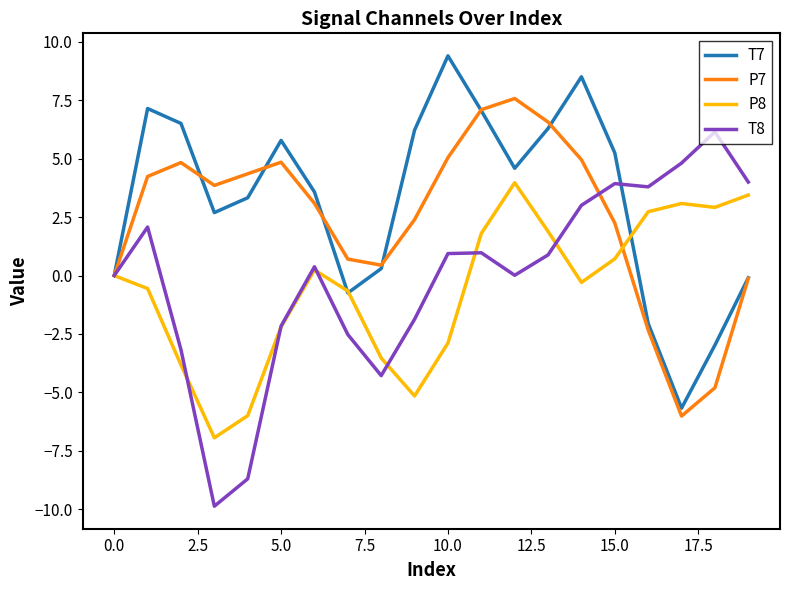

What is the maximum value shown in the chart?

9.4